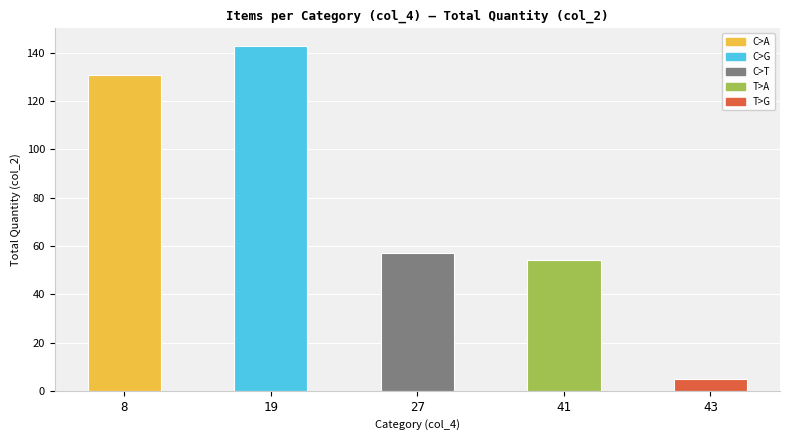

What is the sum of all values?

390